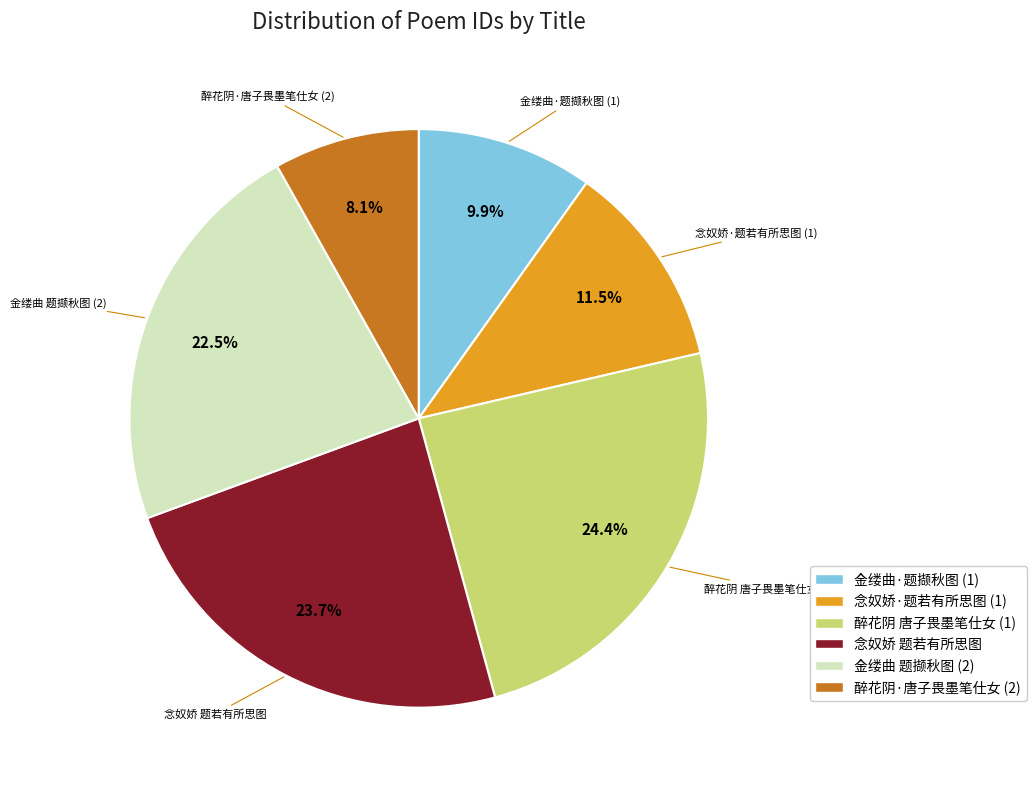

Combined, do 金缕曲 题撷秋图 (2) and 金缕曲·题撷秋图 (1) account for over 50%?

No